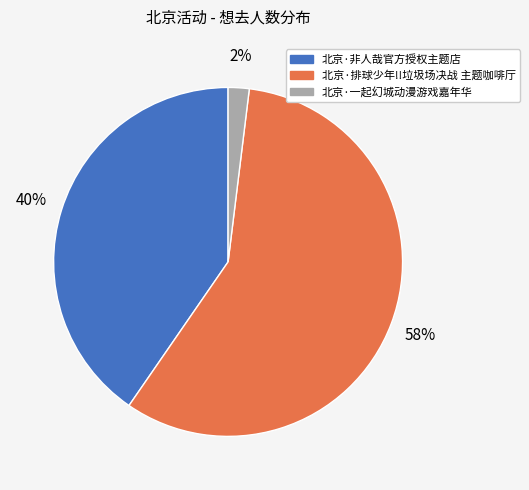

Rank the categories by value from lowest to highest.

北京·一起幻城动漫游戏嘉年华, 北京·非人哉官方授权主题店, 北京·排球少年!!垃圾场决战 主题咖啡厅